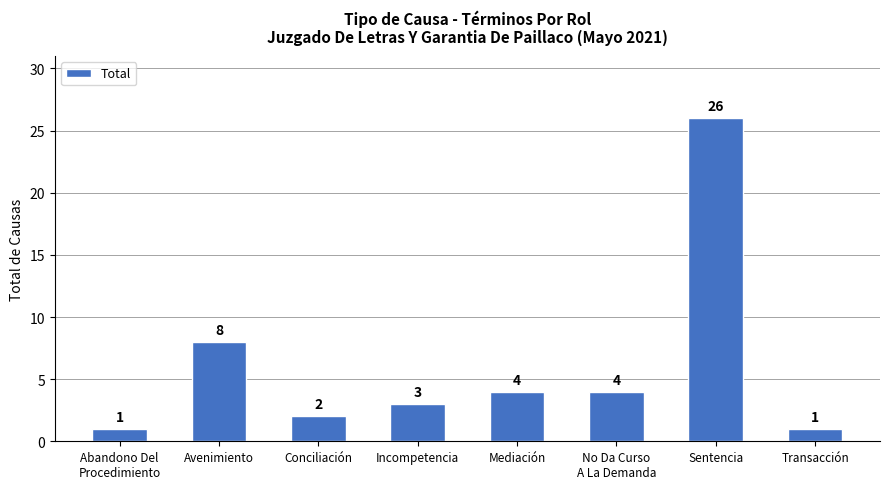

What is the value of the 5th bar from the left?

4